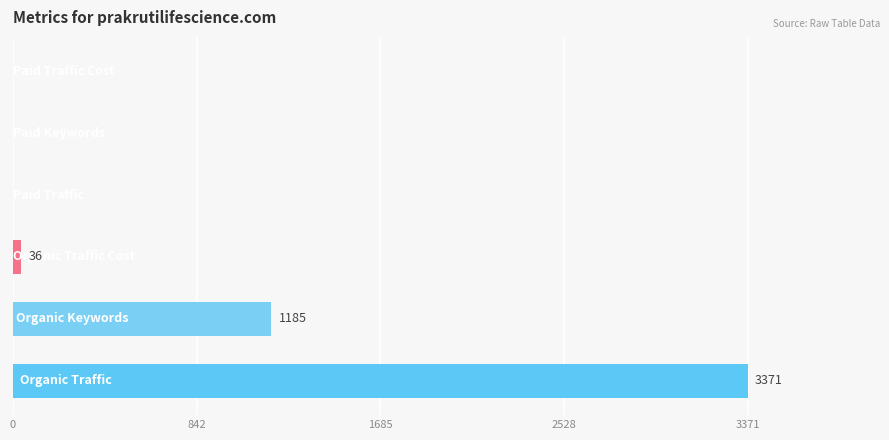

What is the sum of all values?

4592